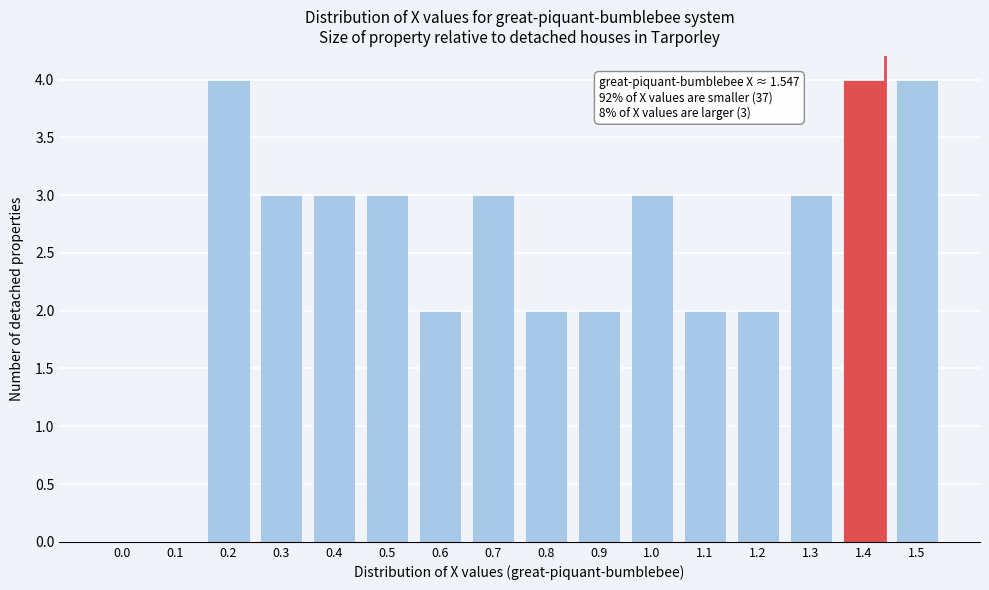

Reading left to right, list all the values displayed in this chart.

0.0=0	0.1=0	0.2=4	0.3=3	0.4=3	0.5=3	0.6=2	0.7=3	0.8=2	0.9=2	1.0=3	1.1=2	1.2=2	1.3=3	1.4=4	1.5=4